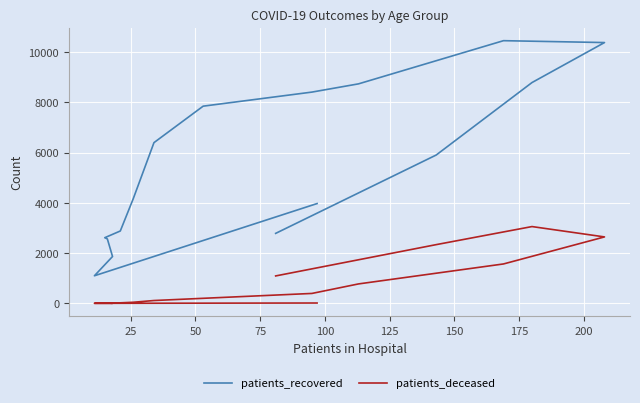

What is the value of the patients_deceased point at the 16th from the left?

1093